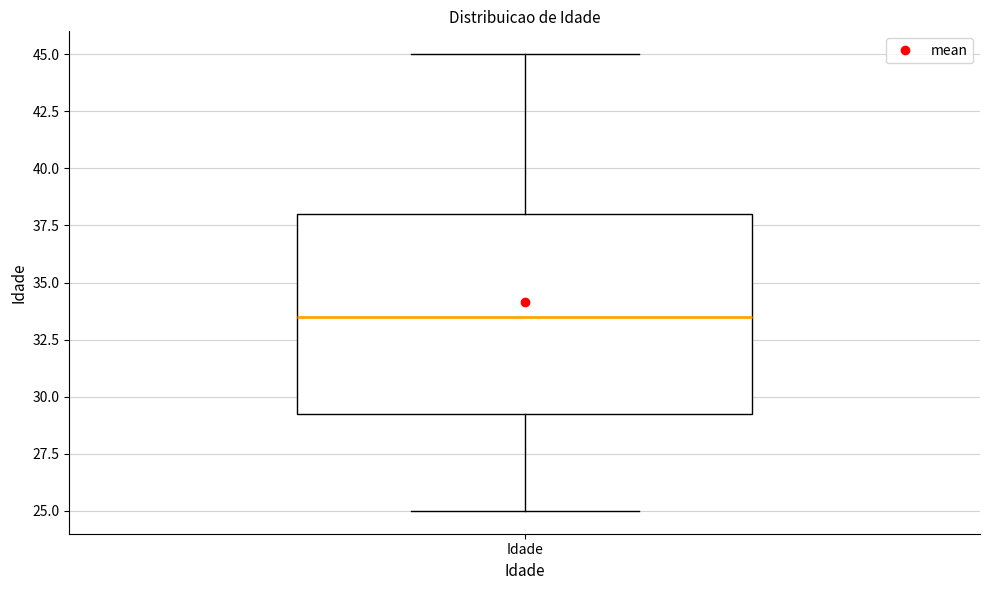

Transcribe this box plot: give where the median line is, the range the box spans, and where the two whiskers end, as read against the y-axis. The values are not printed on the chart, so give them approximately, as read against the axis.

median 33.5, box 29.5 to 38.0, whiskers 25.0 to 45.0